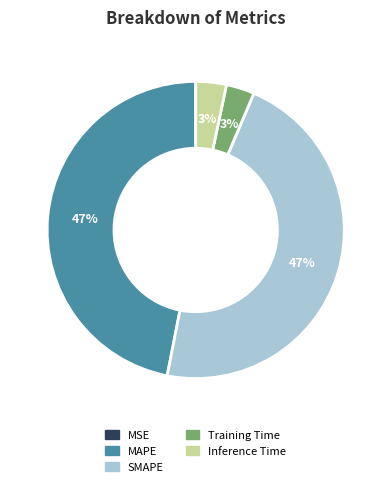

The Training Time slice represents 14% of the pie. True or false?

False